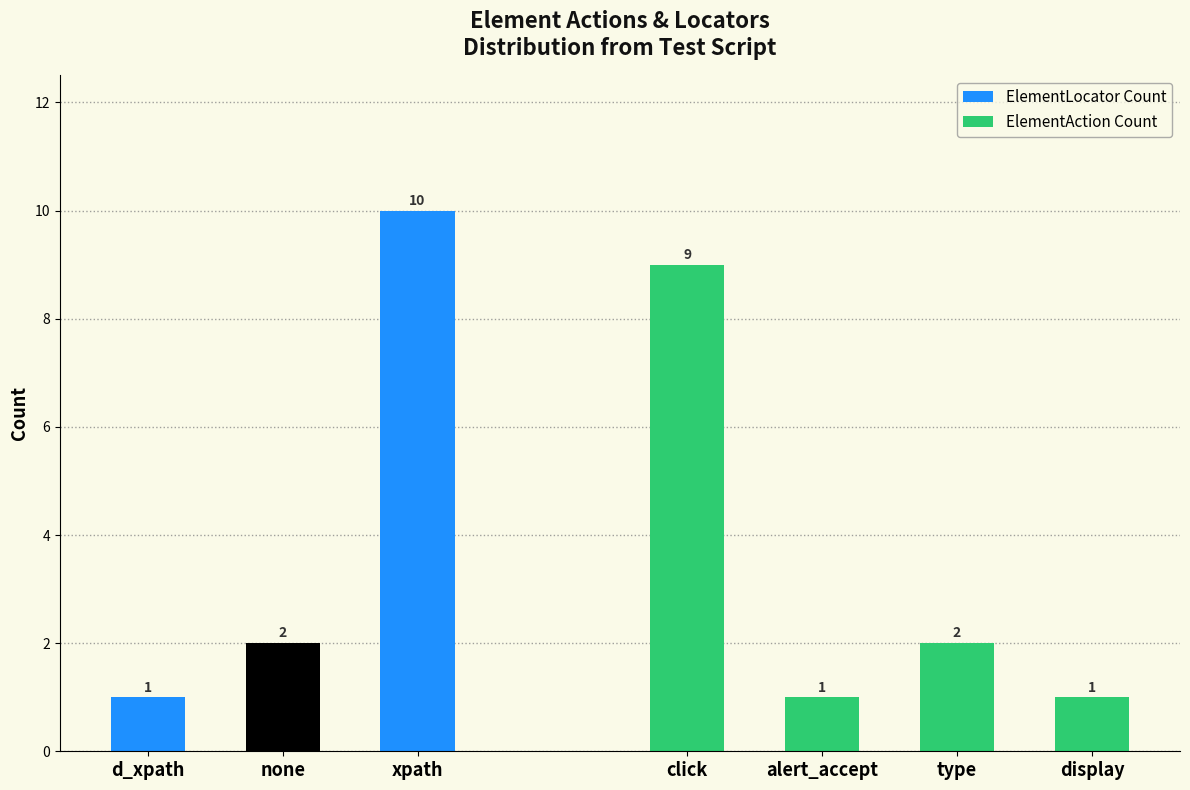

Between xpath and d_xpath, which is larger?

xpath